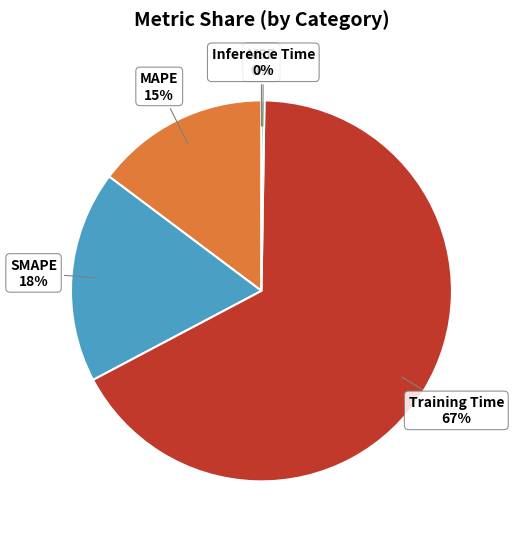

Which has a higher value, MAPE or SMAPE?

SMAPE